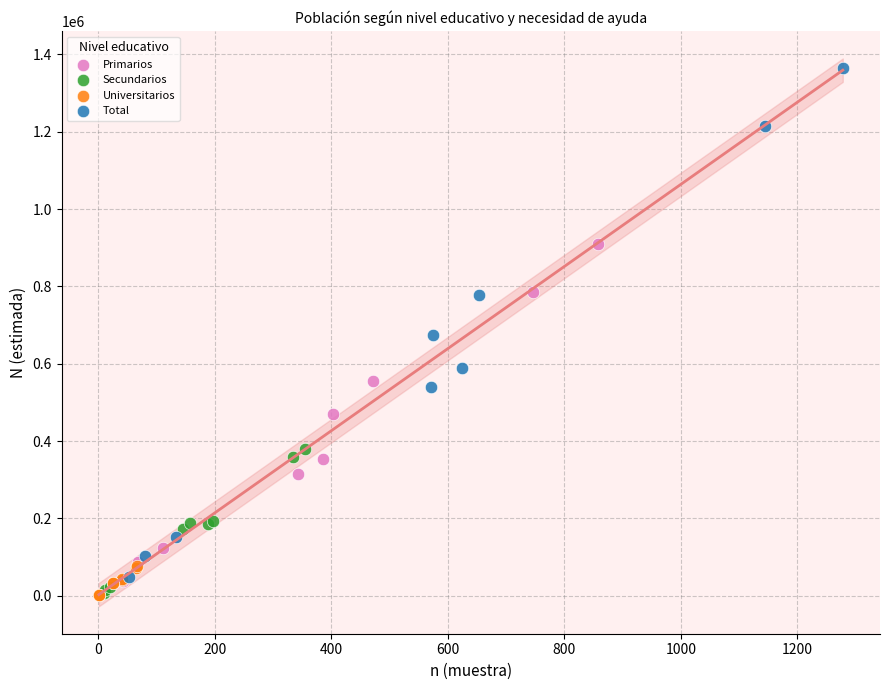

Which series has the largest Y range (max minus min)?

Total